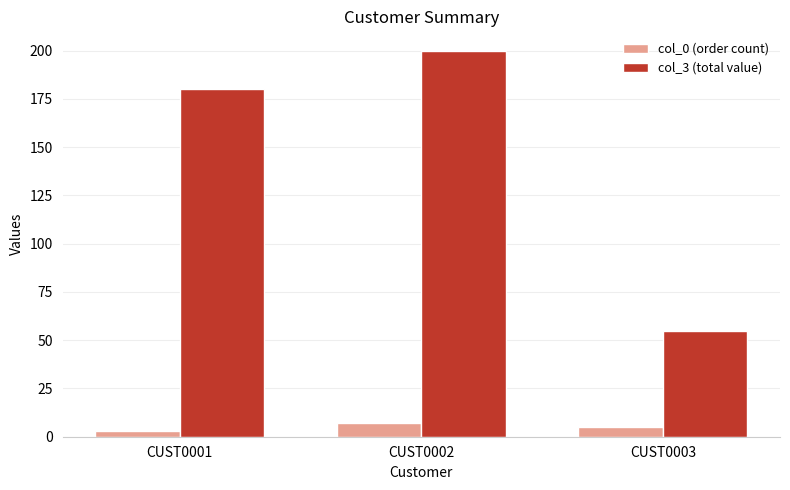

Reading right to left, what are all the values shown in this chart?

col_0 (order count): 5	7	3
col_3 (total value): 55	200	180